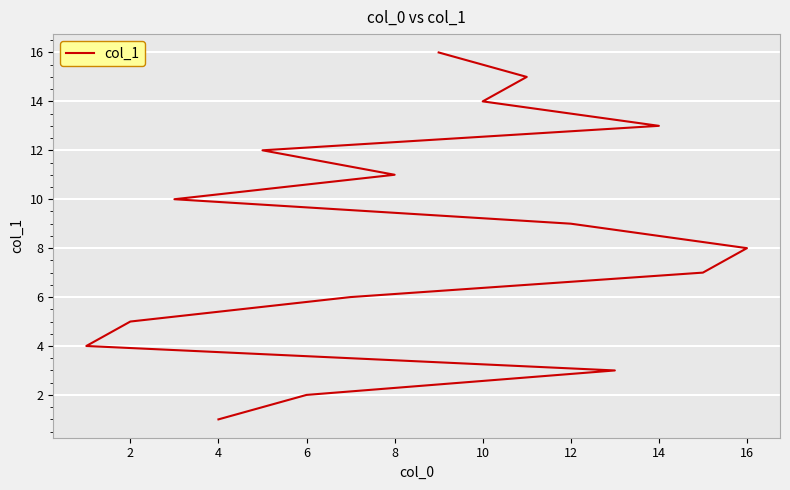

Reading left to right, list all the values displayed in this chart.

1	2	3	4	5	6	7	8	9	10	11	12	13	14	15	16